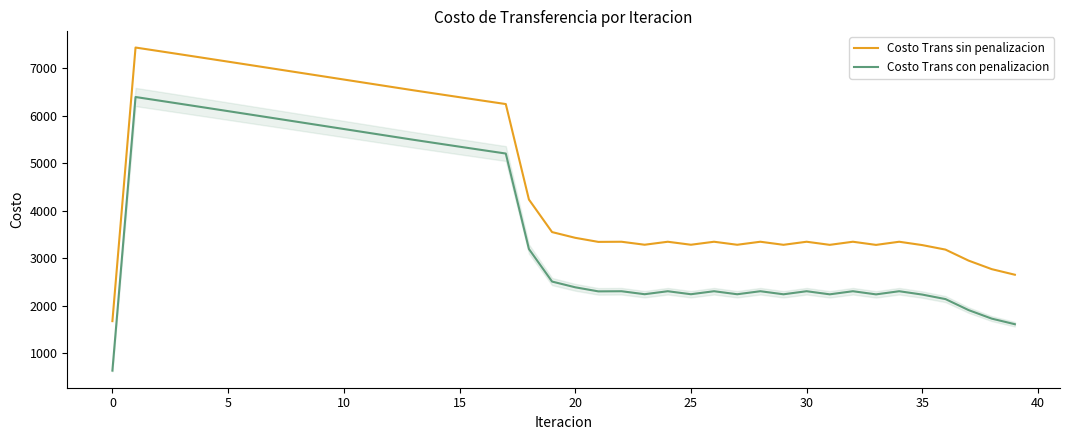

Rank the series by their average value, from highest to lowest.

Costo Trans sin penalizacion, Costo Trans con penalizacion